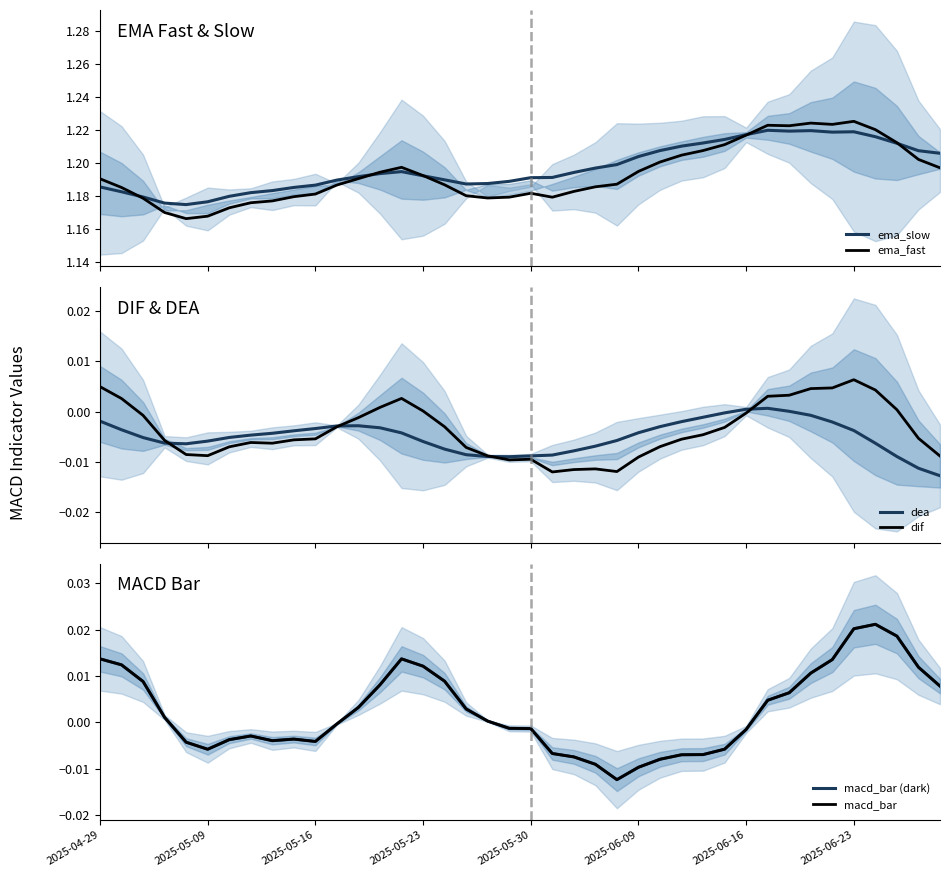

How many data points does each series have?

40